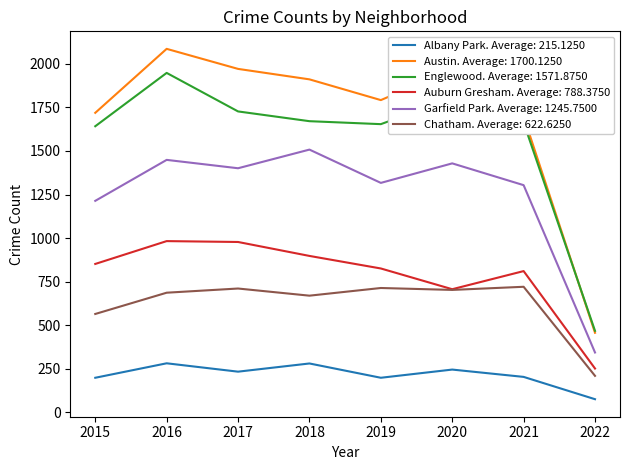

True or false: Chatham. Average: 622.6250 has a value of 703 at 2020.

True